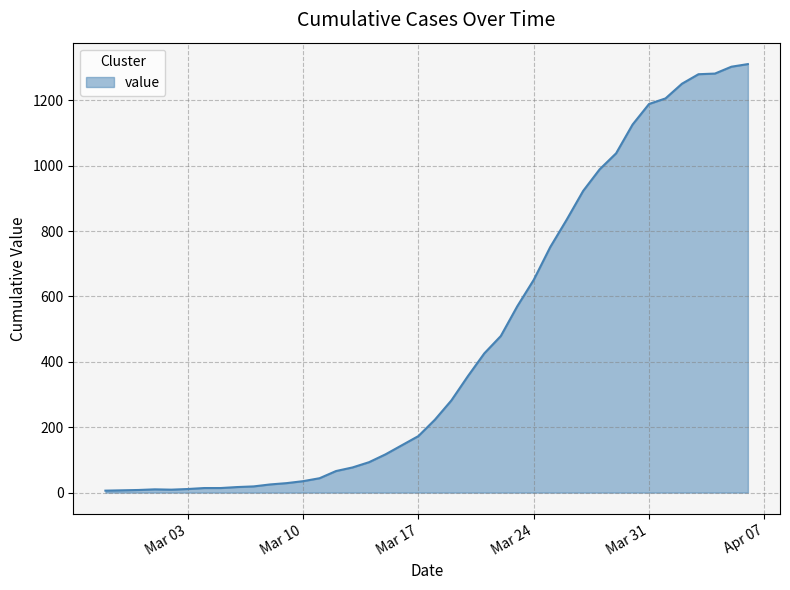

What is the greatest value displayed?

1311